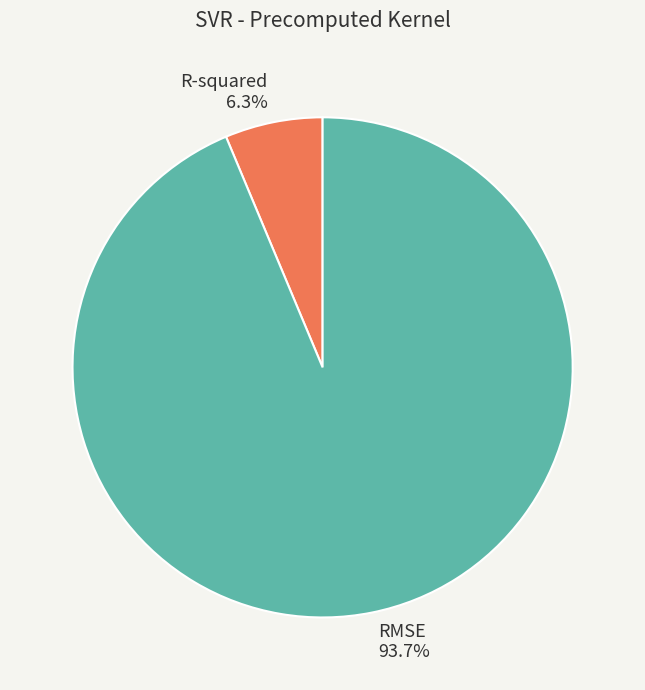

Do R-squared and RMSE together represent more than half of the pie?

Yes